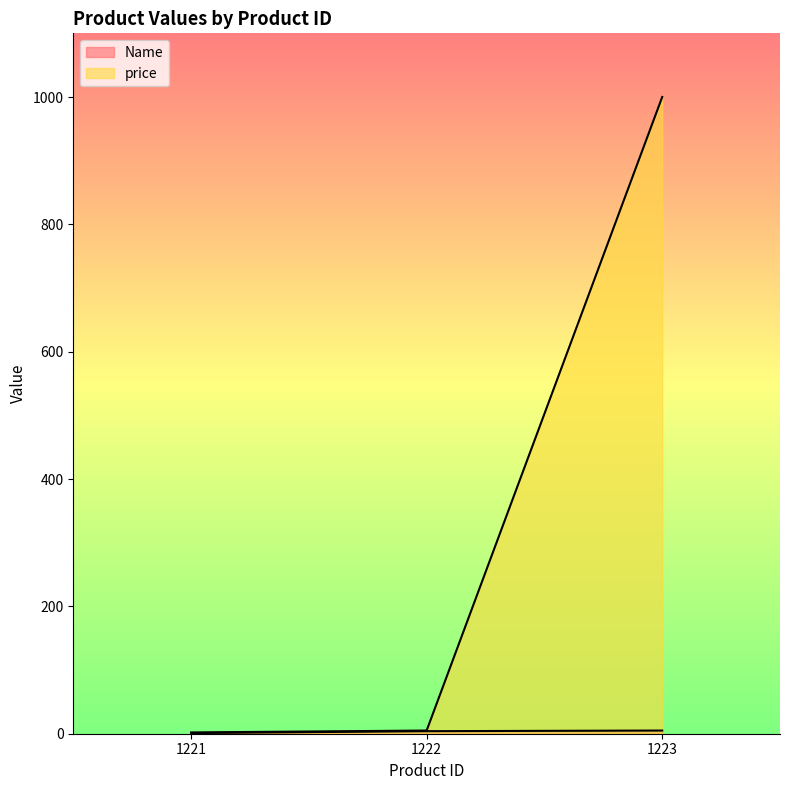

At which label does Name first exceed 4?

1223